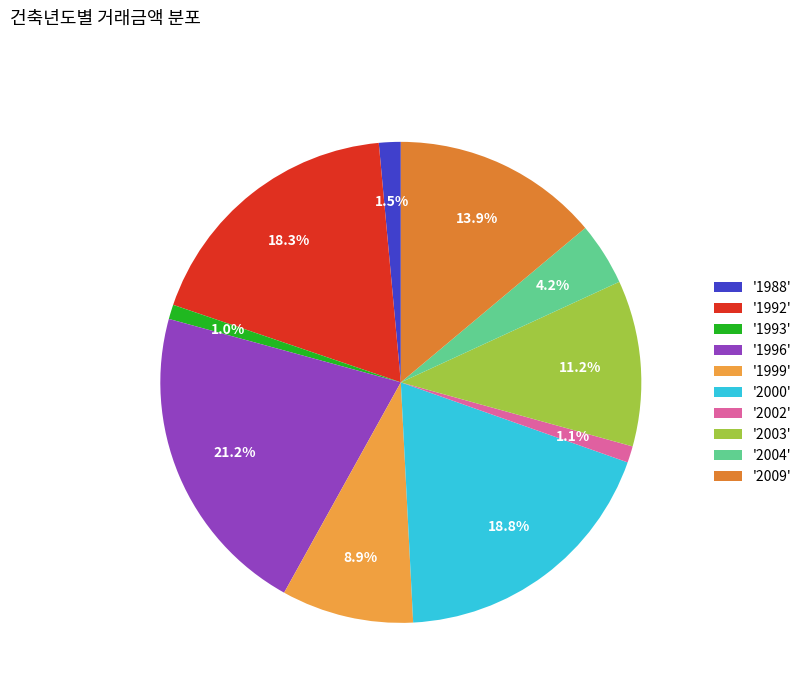

How many slices are in this pie chart?

10